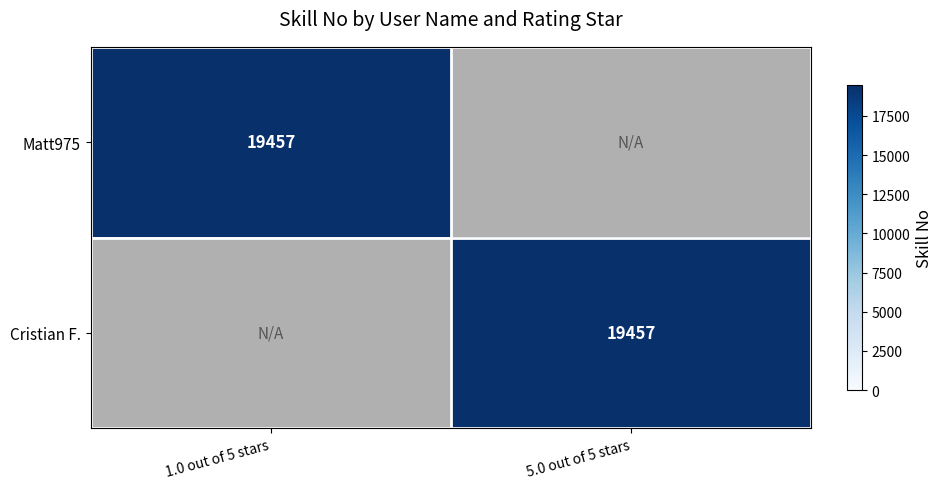

The Cristian F. series shows 34238 at 5.0 out of 5 stars. True or false?

False